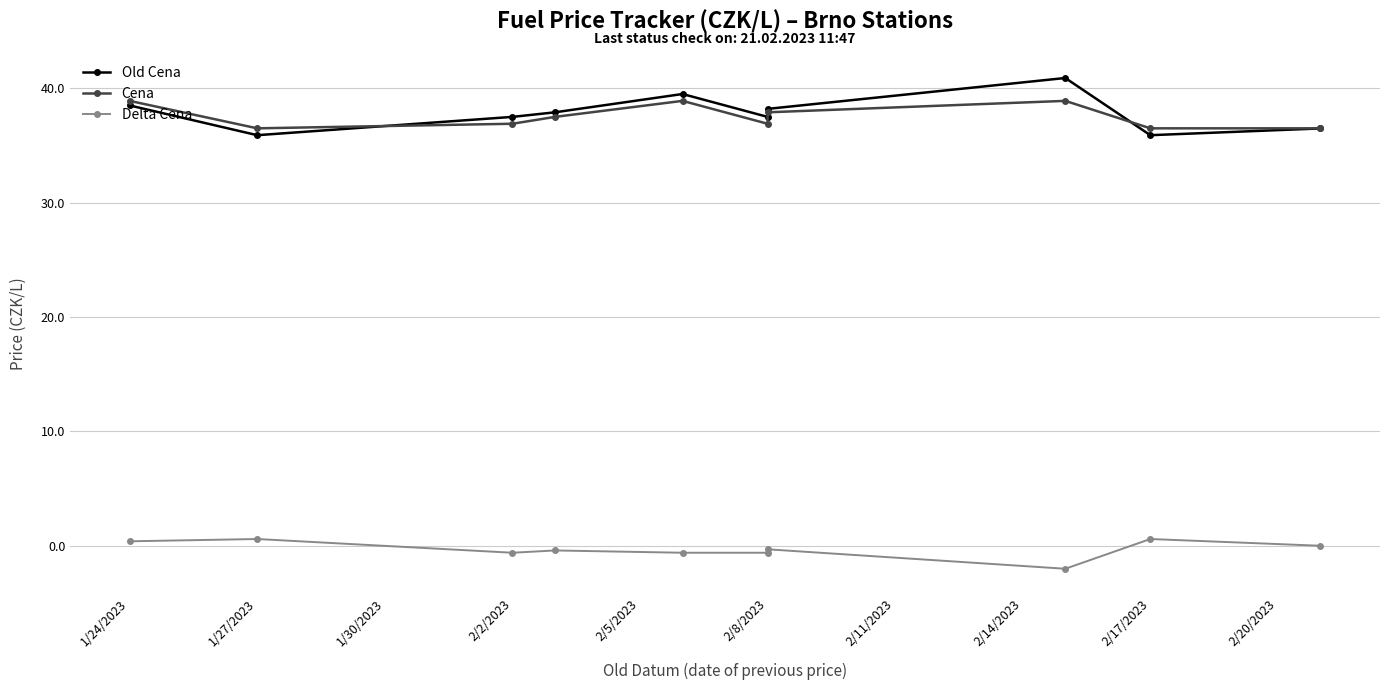

What is the value of the Old Cena point at the 10th from the left?

36.5